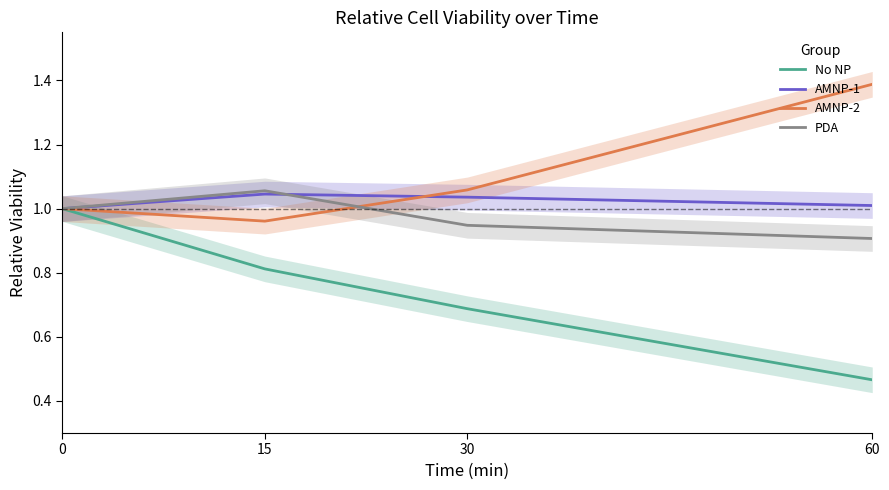

What is the sum of all AMNP-2 values?

4.4